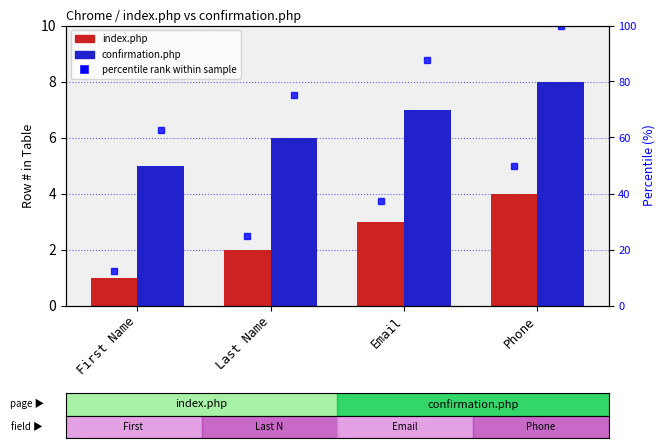

How many values in the confirmation.php series are below 7?

2